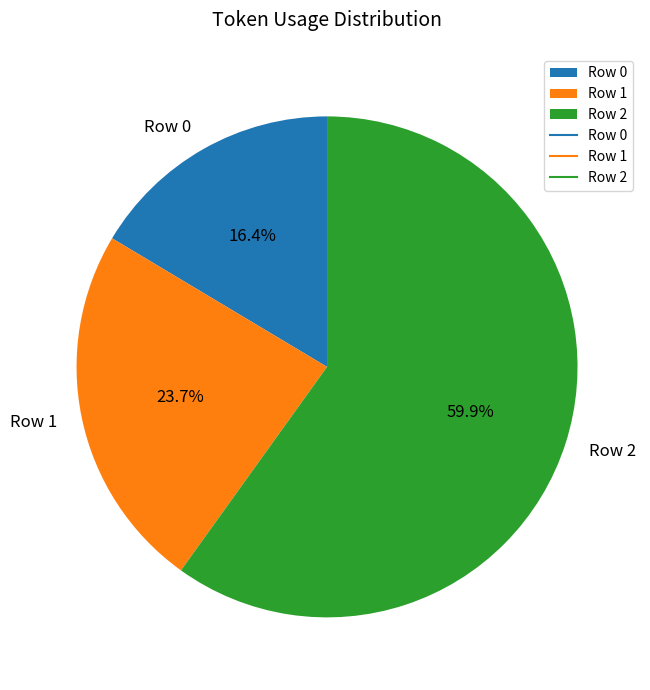

What percentage is the Row 0 slice, to the nearest percent?

16%